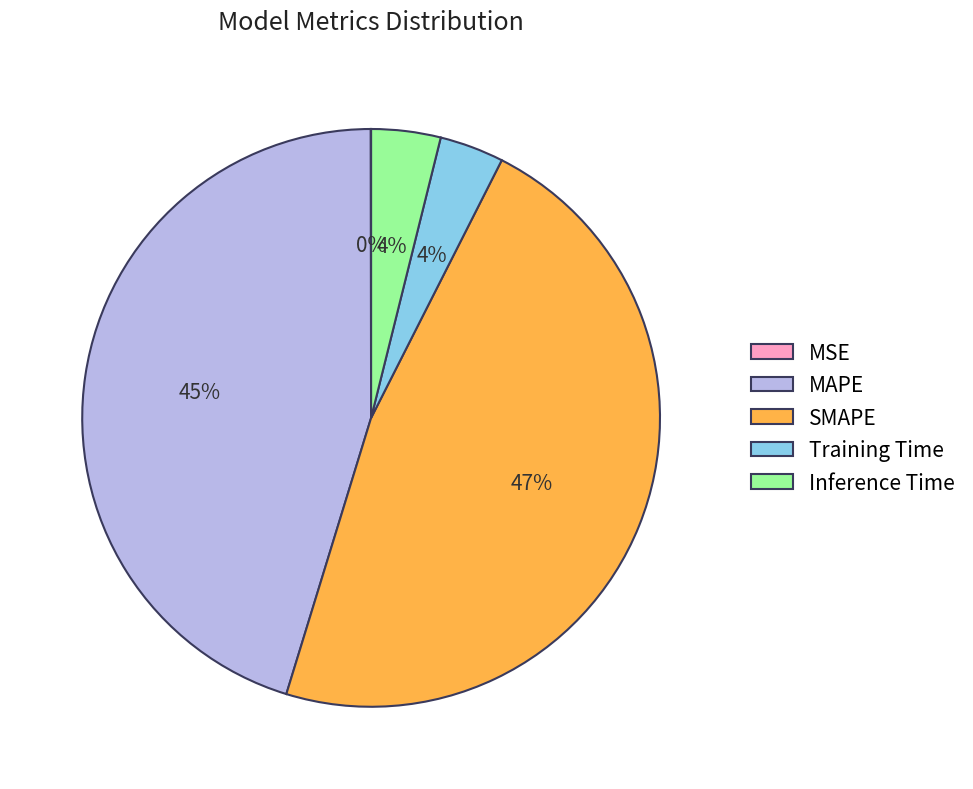

What is the largest slice in the pie chart?

SMAPE